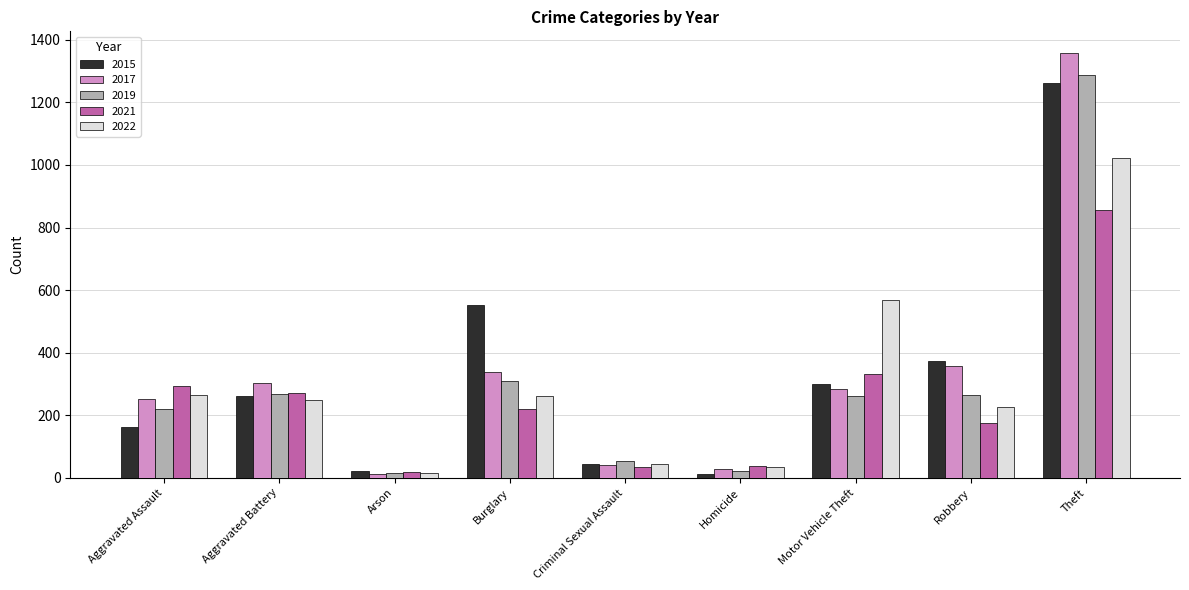

What is the spread (max minus min) of values at Robbery?

197